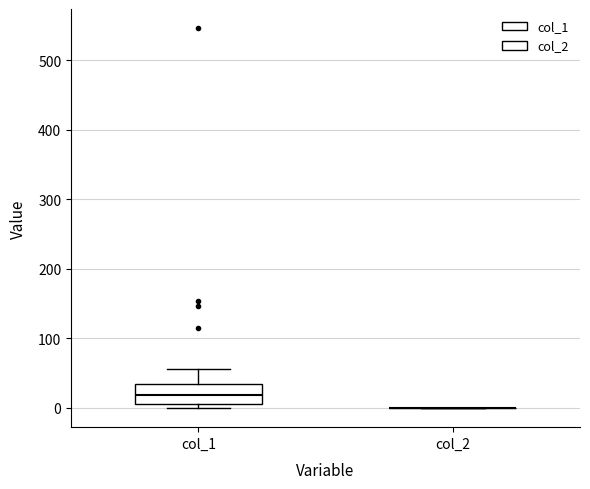

Reading left to right, read every box against the y-axis: the position of its median line, the range the box covers, and the ends of its whiskers. The values are not printed on the chart, so give them approximately, as read against the axis.

col_1: median 20, box 10 to 40, whiskers 0 to 60
col_2: box collapsed to a line at 0, whiskers 0 to 0